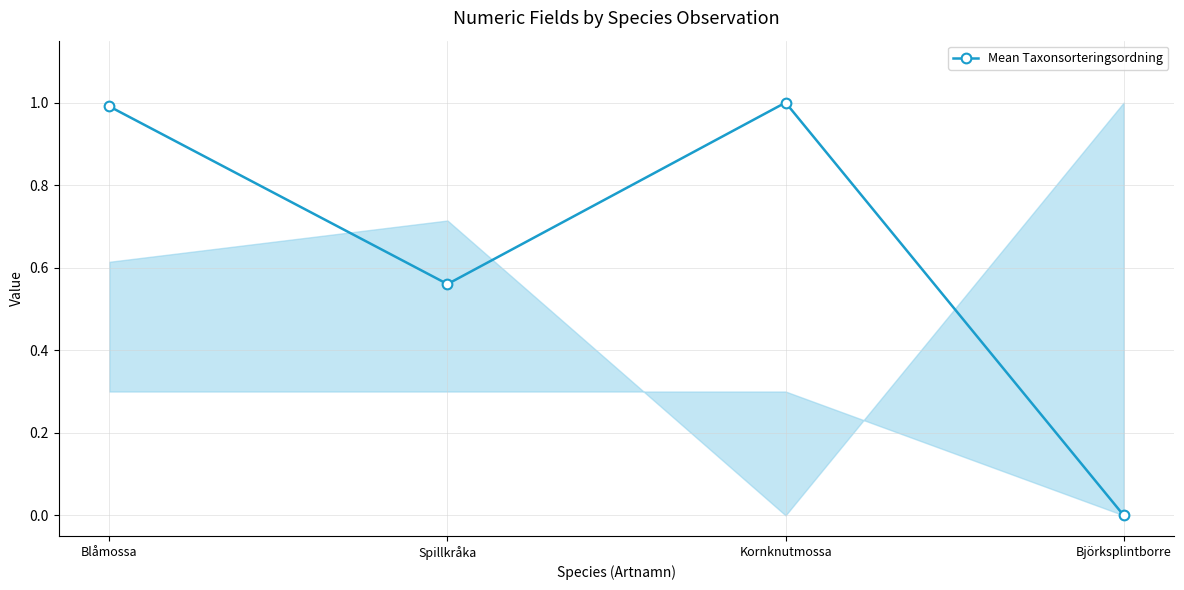

What is the sum of the values at Kornknutmossa and Björksplintborre?

1.0